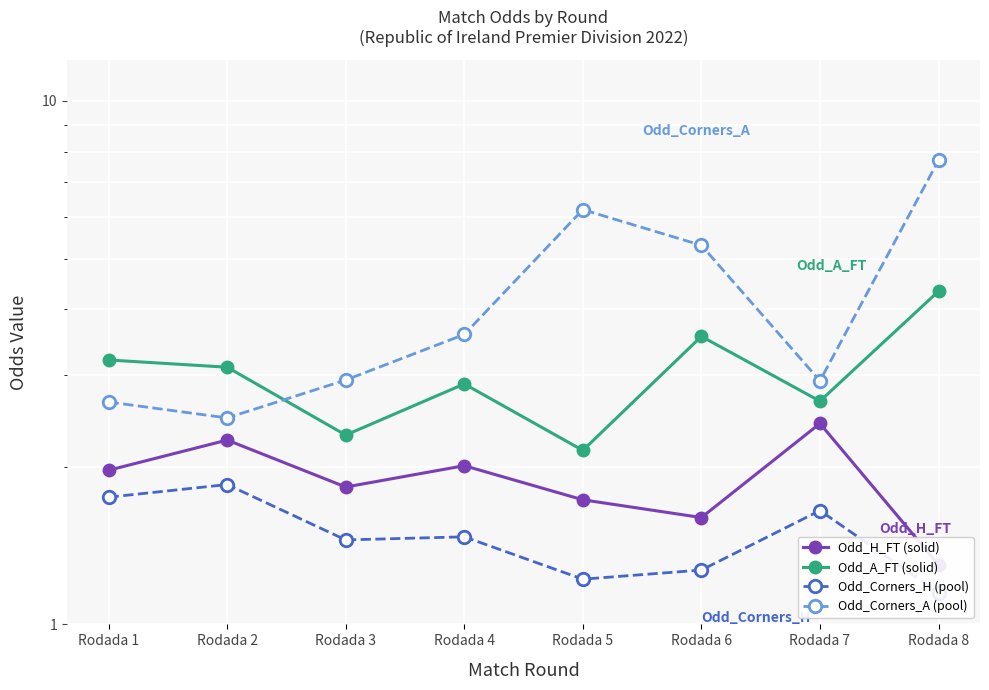

Where do Odd_Corners_A (pool) and Odd_A_FT (solid) first cross each other?

Rodada 2 and Rodada 3